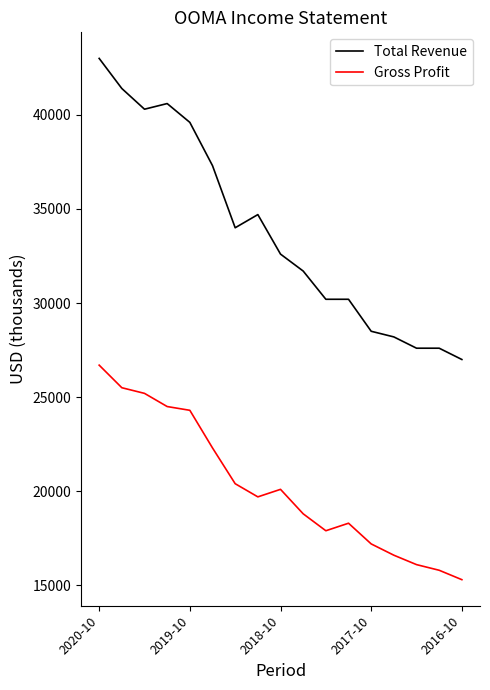

True or false: Total Revenue has more than 0 interior local peaks.

True